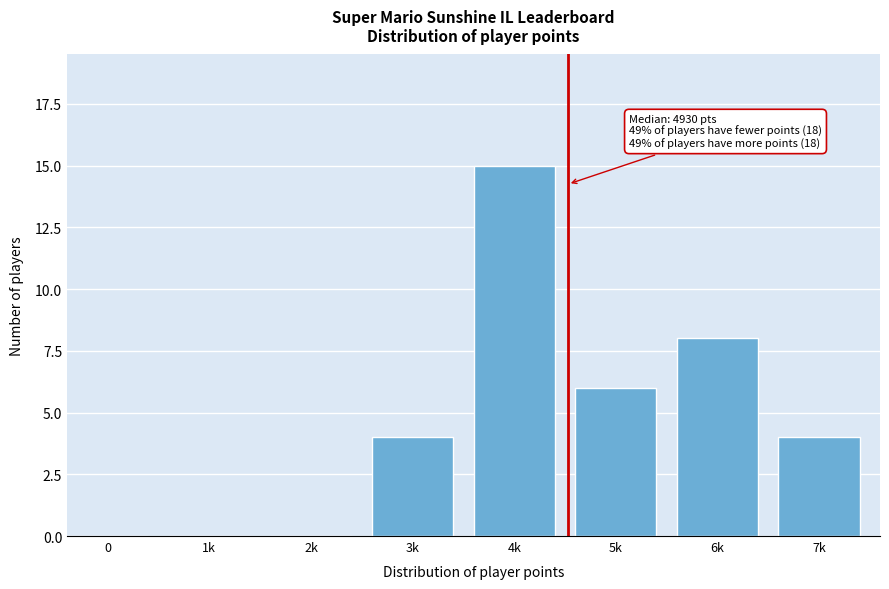

Reading left to right, extract all data points from this chart.

0=0	1k=0	2k=0	3k=4	4k=15	5k=6	6k=8	7k=4